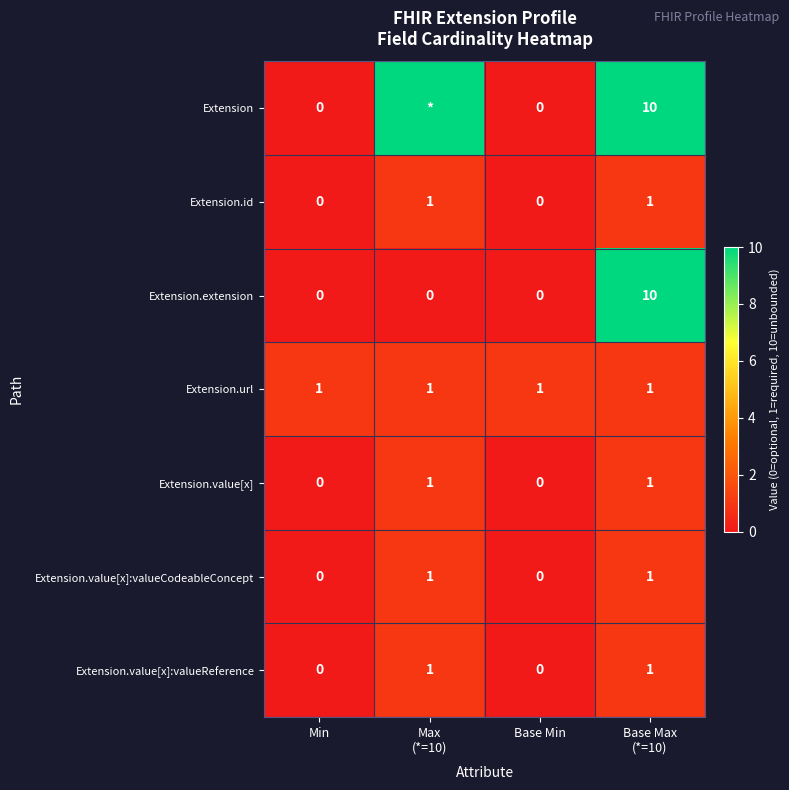

Which label corresponds to the largest value in the chart?

Max
(*=10)